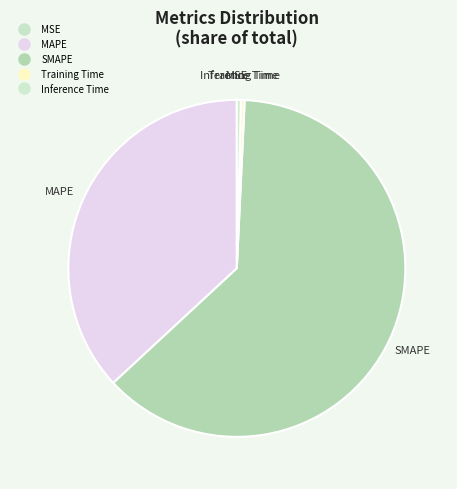

Does any single category account for the majority?

Yes